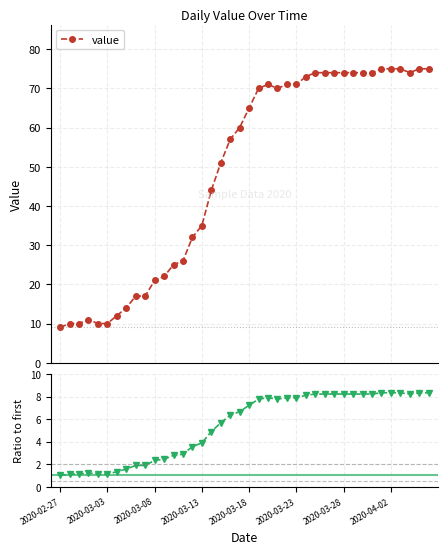

How many lines are shown in the chart?

2